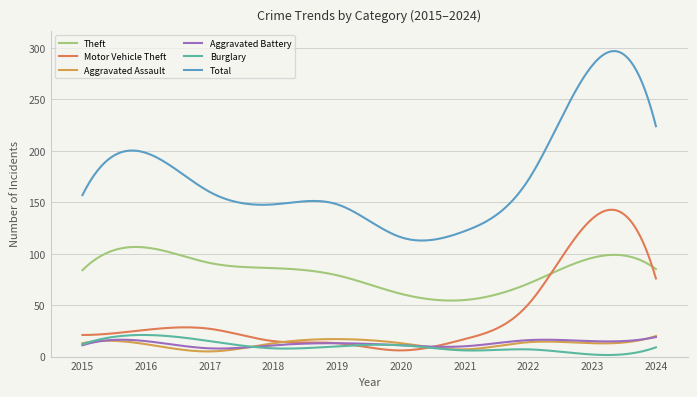

Which series has the largest total across all categories?

Total